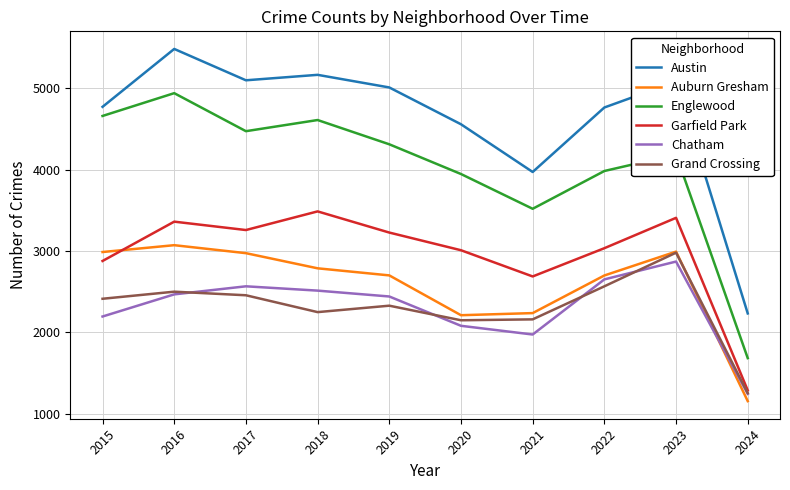

Is the value of Garfield Park at 2020 greater than the value of Chatham at 2020?

Yes